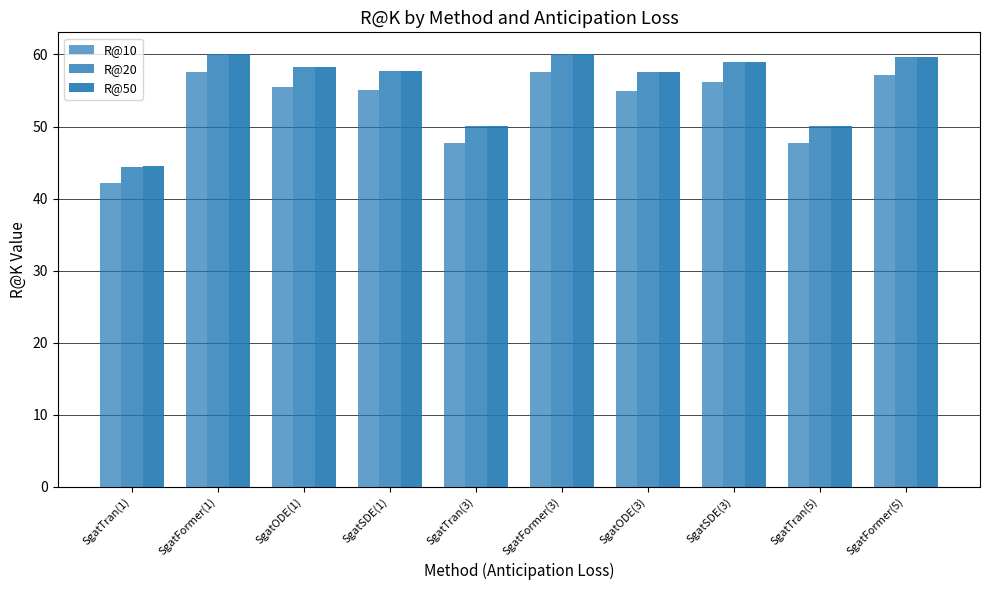

What is the sum of the R@50 values at SgatODE(3) and SgatTran(1)?

102.1